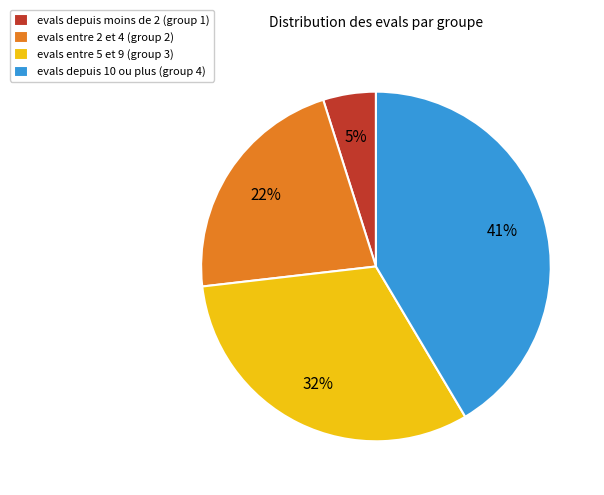

To the nearest percent, what is the average slice percentage?

25%